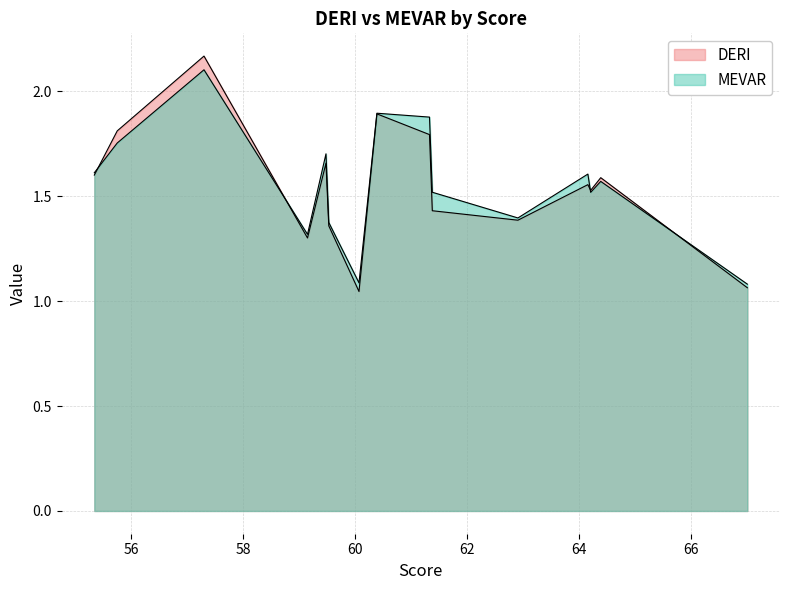

The value of DERI at CP is 0.4. True or false?

False